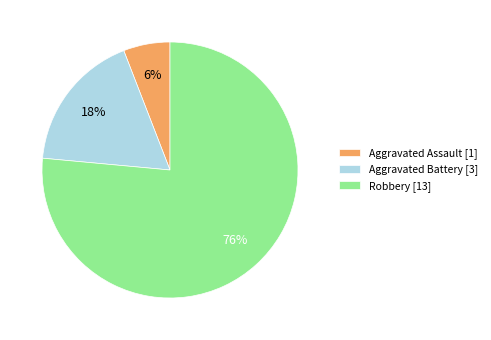

How many segments does this pie chart have?

3